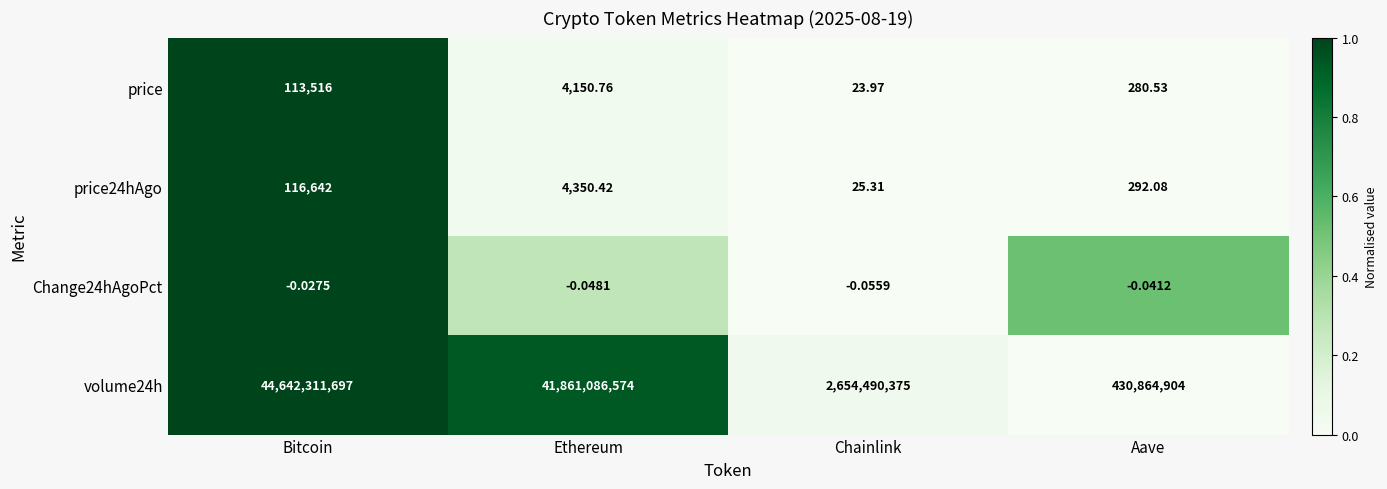

List the labels in order of price24hAgo value, largest first.

Bitcoin, Ethereum, Aave, Chainlink